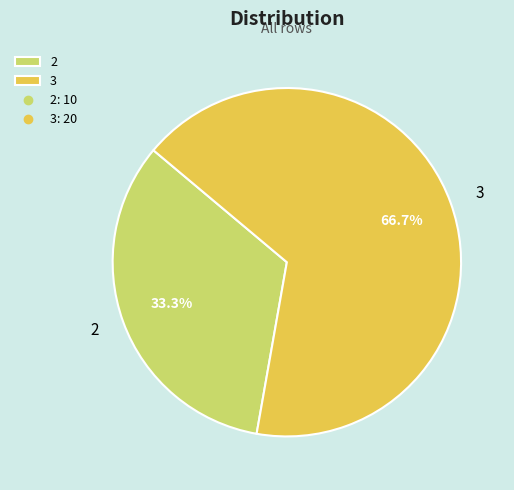

Which category has the biggest portion of the pie?

3